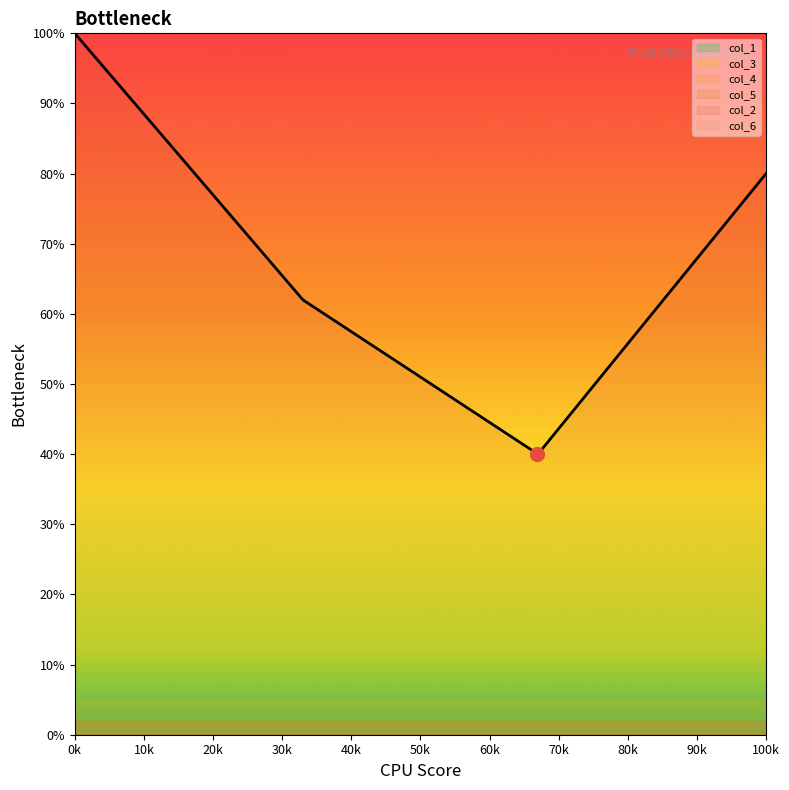

At how many categories does at least one series exceed 73?

3